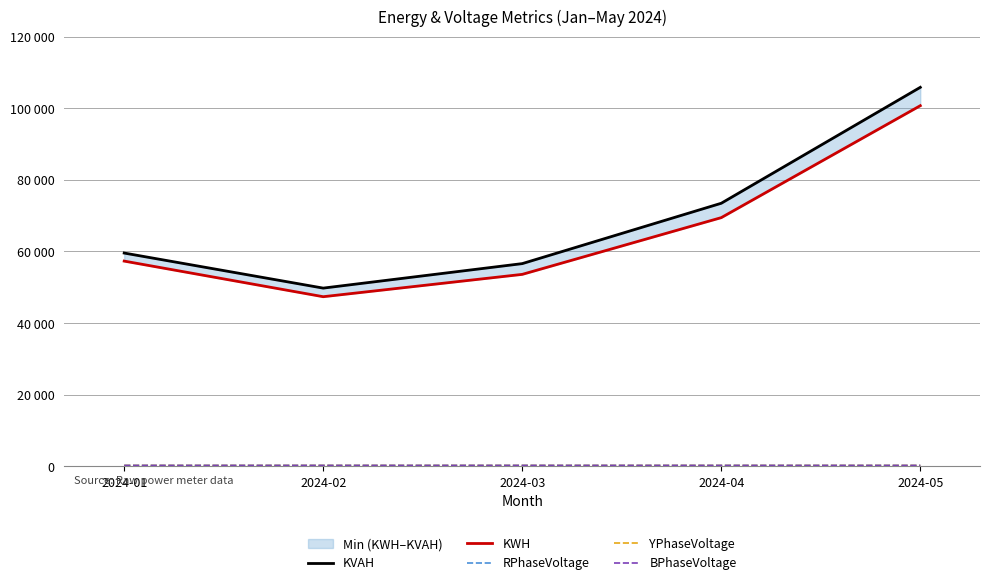

At how many categories does at least one series exceed 48902?

5